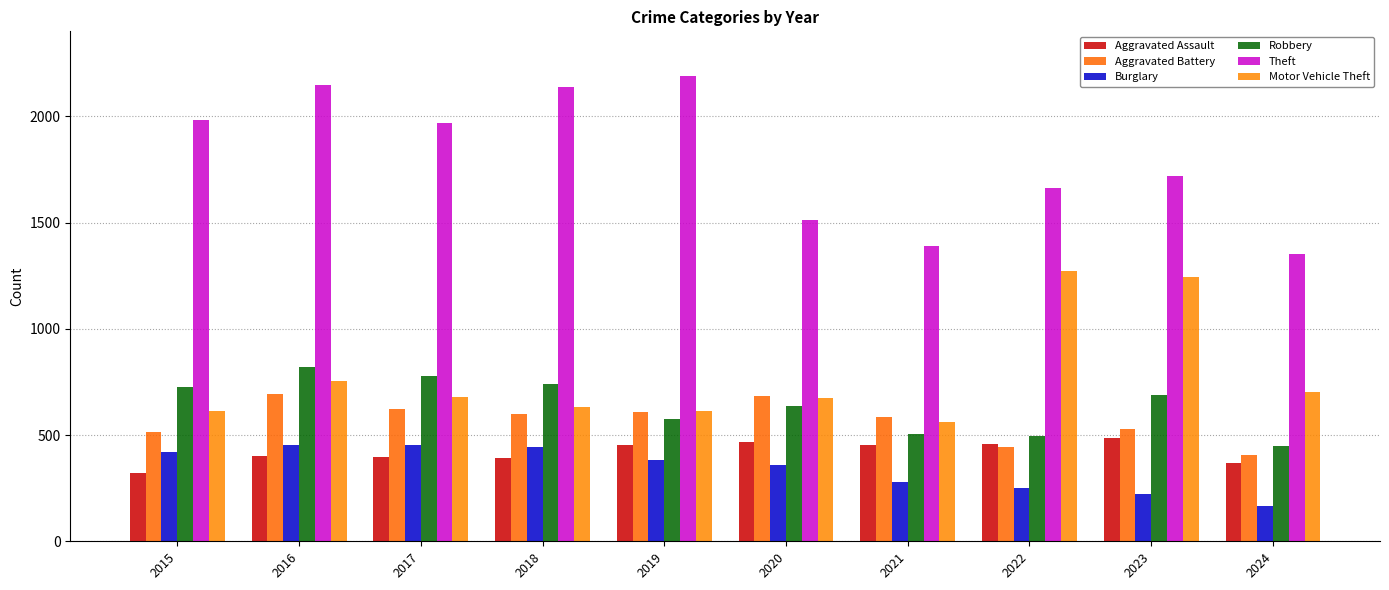

True or false: Motor Vehicle Theft has a value of 1272 at 2022.

True